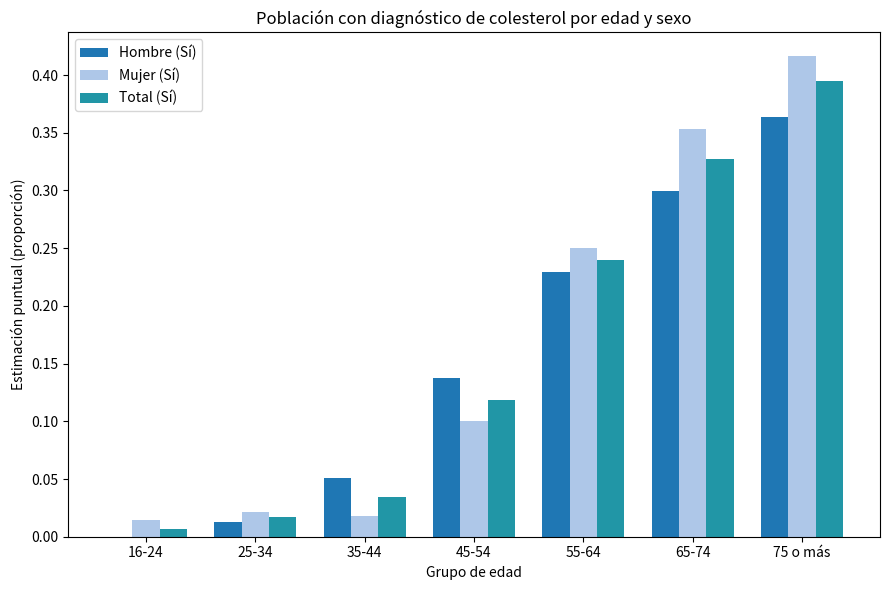

What is the sum of all Hombre (Sí) values?

1.1